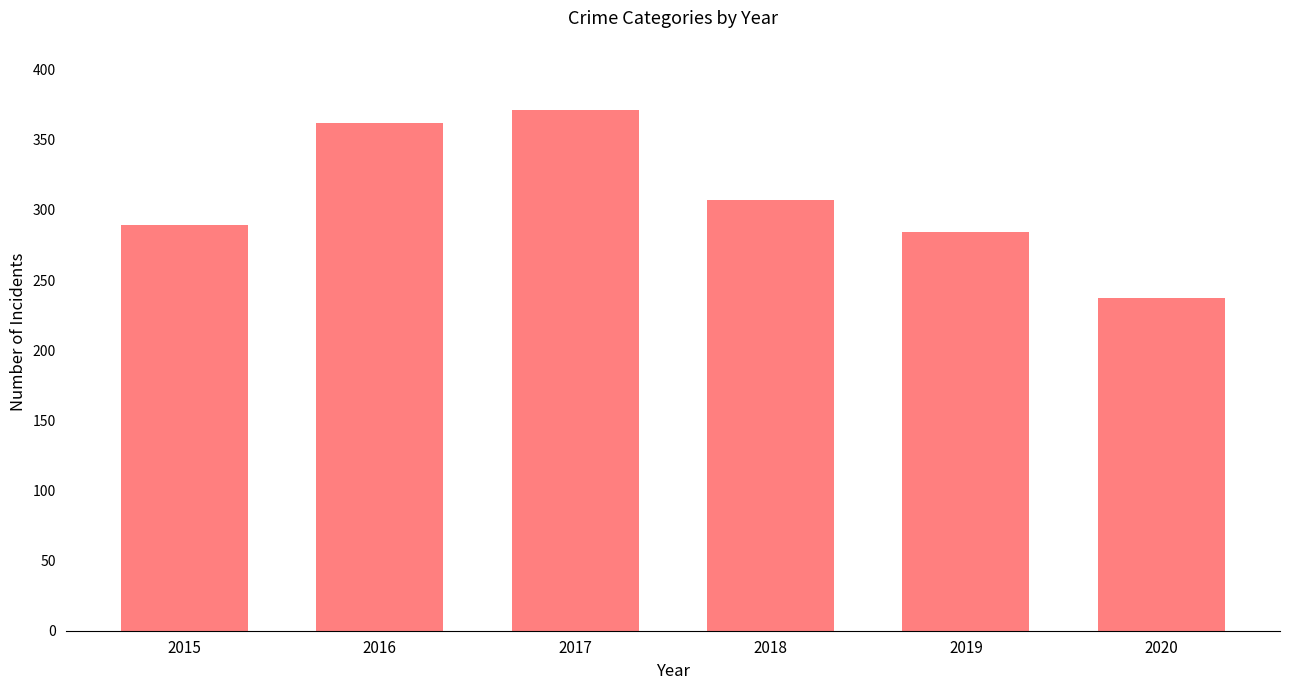

Rank the categories by value from lowest to highest.

2020, 2019, 2015, 2018, 2016, 2017